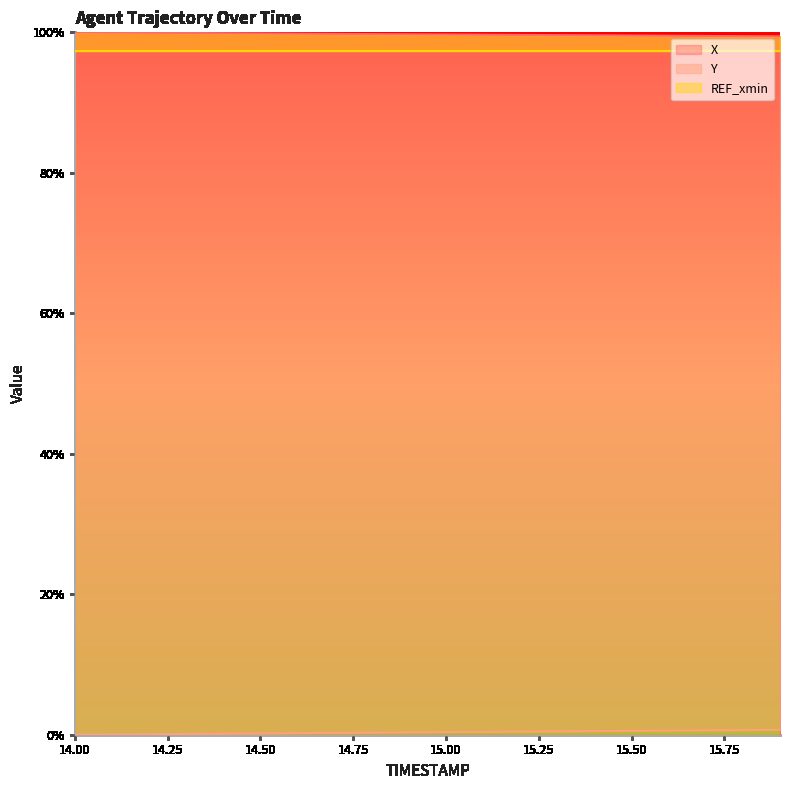

What is the maximum value for X?

100.0